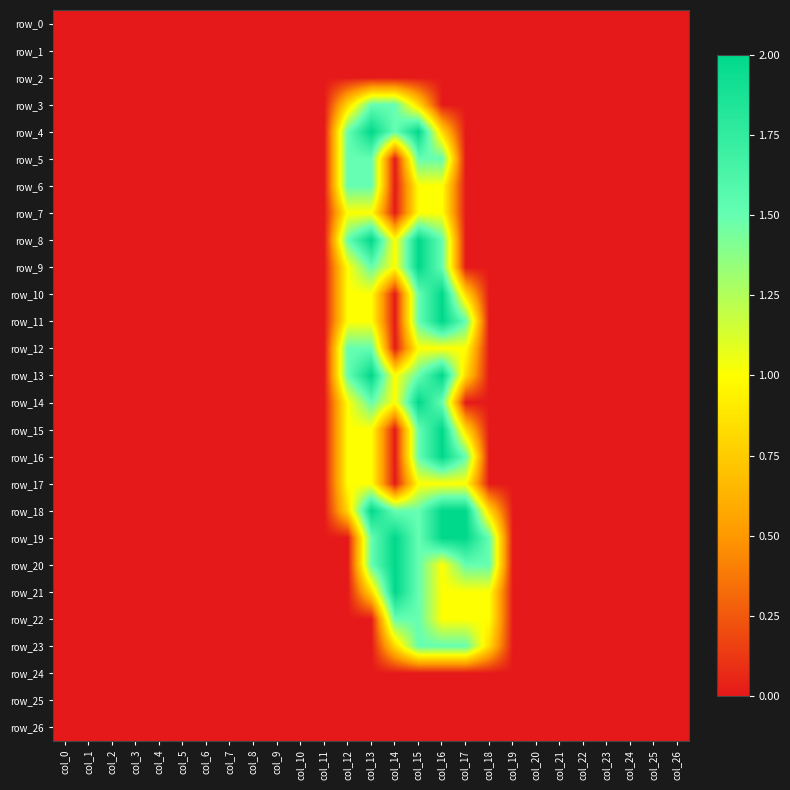

Reading right to left, list all the values displayed in this chart.

row_0: 0.0	0.0	0.0	0.0	0.0	0.0	0.0	0.0	0.0	0.0	0.0	0.0	0.0	0.0	0.0	0.0	0.0	0.0	0.0	0.0	0.0	0.0	0.0	0.0	0.0	0.0	0.0
row_1: 0.0	0.0	0.0	0.0	0.0	0.0	0.0	0.0	0.0	0.0	0.0	0.0	0.0	0.0	0.0	0.0	0.0	0.0	0.0	0.0	0.0	0.0	0.0	0.0	0.0	0.0	0.0
row_2: 0.0	0.0	0.0	0.0	0.0	0.0	0.0	0.0	0.0	0.0	0.0	0.0	0.0	0.0	0.0	0.0	0.0	0.0	0.0	0.0	0.0	0.0	0.0	0.0	0.0	0.0	0.0
row_3: 0.0	0.0	0.0	0.0	0.0	0.0	0.0	0.0	0.0	0.0	0.0	0.8	1.5	1.5	0.8	0.0	0.0	0.0	0.0	0.0	0.0	0.0	0.0	0.0	0.0	0.0	0.0
row_4: 0.0	0.0	0.0	0.0	0.0	0.0	0.0	0.0	0.0	0.0	0.8	2.0	1.5	2.0	1.5	0.0	0.0	0.0	0.0	0.0	0.0	0.0	0.0	0.0	0.0	0.0	0.0
row_5: 0.0	0.0	0.0	0.0	0.0	0.0	0.0	0.0	0.0	0.0	1.5	1.5	0.0	1.5	1.5	0.0	0.0	0.0	0.0	0.0	0.0	0.0	0.0	0.0	0.0	0.0	0.0
row_6: 0.0	0.0	0.0	0.0	0.0	0.0	0.0	0.0	0.0	0.0	1.0	1.0	0.0	1.5	1.5	0.0	0.0	0.0	0.0	0.0	0.0	0.0	0.0	0.0	0.0	0.0	0.0
row_7: 0.0	0.0	0.0	0.0	0.0	0.0	0.0	0.0	0.0	0.0	1.0	1.0	0.0	1.0	1.0	0.0	0.0	0.0	0.0	0.0	0.0	0.0	0.0	0.0	0.0	0.0	0.0
row_8: 0.0	0.0	0.0	0.0	0.0	0.0	0.0	0.0	0.0	0.0	1.5	2.0	1.0	2.0	1.5	0.0	0.0	0.0	0.0	0.0	0.0	0.0	0.0	0.0	0.0	0.0	0.0
row_9: 0.0	0.0	0.0	0.0	0.0	0.0	0.0	0.0	0.0	0.0	1.5	2.0	1.0	1.5	1.0	0.0	0.0	0.0	0.0	0.0	0.0	0.0	0.0	0.0	0.0	0.0	0.0
row_10: 0.0	0.0	0.0	0.0	0.0	0.0	0.0	0.0	0.0	0.8	2.0	1.5	0.0	1.0	1.0	0.0	0.0	0.0	0.0	0.0	0.0	0.0	0.0	0.0	0.0	0.0	0.0
row_11: 0.0	0.0	0.0	0.0	0.0	0.0	0.0	0.0	0.0	1.5	2.0	1.5	0.0	1.0	1.0	0.0	0.0	0.0	0.0	0.0	0.0	0.0	0.0	0.0	0.0	0.0	0.0
row_12: 0.0	0.0	0.0	0.0	0.0	0.0	0.0	0.0	0.0	1.0	1.0	1.0	0.0	1.5	1.5	0.0	0.0	0.0	0.0	0.0	0.0	0.0	0.0	0.0	0.0	0.0	0.0
row_13: 0.0	0.0	0.0	0.0	0.0	0.0	0.0	0.0	0.0	0.8	2.0	1.5	1.0	2.0	1.5	0.0	0.0	0.0	0.0	0.0	0.0	0.0	0.0	0.0	0.0	0.0	0.0
row_14: 0.0	0.0	0.0	0.0	0.0	0.0	0.0	0.0	0.0	0.0	1.5	2.0	1.0	1.5	1.0	0.0	0.0	0.0	0.0	0.0	0.0	0.0	0.0	0.0	0.0	0.0	0.0
row_15: 0.0	0.0	0.0	0.0	0.0	0.0	0.0	0.0	0.0	0.8	2.0	1.5	0.0	1.0	1.0	0.0	0.0	0.0	0.0	0.0	0.0	0.0	0.0	0.0	0.0	0.0	0.0
row_16: 0.0	0.0	0.0	0.0	0.0	0.0	0.0	0.0	0.0	1.5	2.0	1.5	0.0	1.0	1.0	0.0	0.0	0.0	0.0	0.0	0.0	0.0	0.0	0.0	0.0	0.0	0.0
row_17: 0.0	0.0	0.0	0.0	0.0	0.0	0.0	0.0	0.0	1.0	1.0	1.0	0.0	1.0	1.0	0.0	0.0	0.0	0.0	0.0	0.0	0.0	0.0	0.0	0.0	0.0	0.0
row_18: 0.0	0.0	0.0	0.0	0.0	0.0	0.0	0.0	0.8	2.0	2.0	1.5	1.5	2.0	0.8	0.0	0.0	0.0	0.0	0.0	0.0	0.0	0.0	0.0	0.0	0.0	0.0
row_19: 0.0	0.0	0.0	0.0	0.0	0.0	0.0	0.0	1.5	2.0	2.0	1.5	2.0	1.5	0.0	0.0	0.0	0.0	0.0	0.0	0.0	0.0	0.0	0.0	0.0	0.0	0.0
row_20: 0.0	0.0	0.0	0.0	0.0	0.0	0.0	0.0	1.5	1.5	1.0	1.5	2.0	1.5	0.0	0.0	0.0	0.0	0.0	0.0	0.0	0.0	0.0	0.0	0.0	0.0	0.0
row_21: 0.0	0.0	0.0	0.0	0.0	0.0	0.0	0.0	1.0	1.0	1.0	1.5	2.0	0.8	0.0	0.0	0.0	0.0	0.0	0.0	0.0	0.0	0.0	0.0	0.0	0.0	0.0
row_22: 0.0	0.0	0.0	0.0	0.0	0.0	0.0	0.0	1.0	1.0	1.0	1.5	1.5	0.0	0.0	0.0	0.0	0.0	0.0	0.0	0.0	0.0	0.0	0.0	0.0	0.0	0.0
row_23: 0.0	0.0	0.0	0.0	0.0	0.0	0.0	0.0	0.8	1.5	1.5	1.5	0.8	0.0	0.0	0.0	0.0	0.0	0.0	0.0	0.0	0.0	0.0	0.0	0.0	0.0	0.0
row_24: 0.0	0.0	0.0	0.0	0.0	0.0	0.0	0.0	0.0	0.0	0.0	0.0	0.0	0.0	0.0	0.0	0.0	0.0	0.0	0.0	0.0	0.0	0.0	0.0	0.0	0.0	0.0
row_25: 0.0	0.0	0.0	0.0	0.0	0.0	0.0	0.0	0.0	0.0	0.0	0.0	0.0	0.0	0.0	0.0	0.0	0.0	0.0	0.0	0.0	0.0	0.0	0.0	0.0	0.0	0.0
row_26: 0.0	0.0	0.0	0.0	0.0	0.0	0.0	0.0	0.0	0.0	0.0	0.0	0.0	0.0	0.0	0.0	0.0	0.0	0.0	0.0	0.0	0.0	0.0	0.0	0.0	0.0	0.0